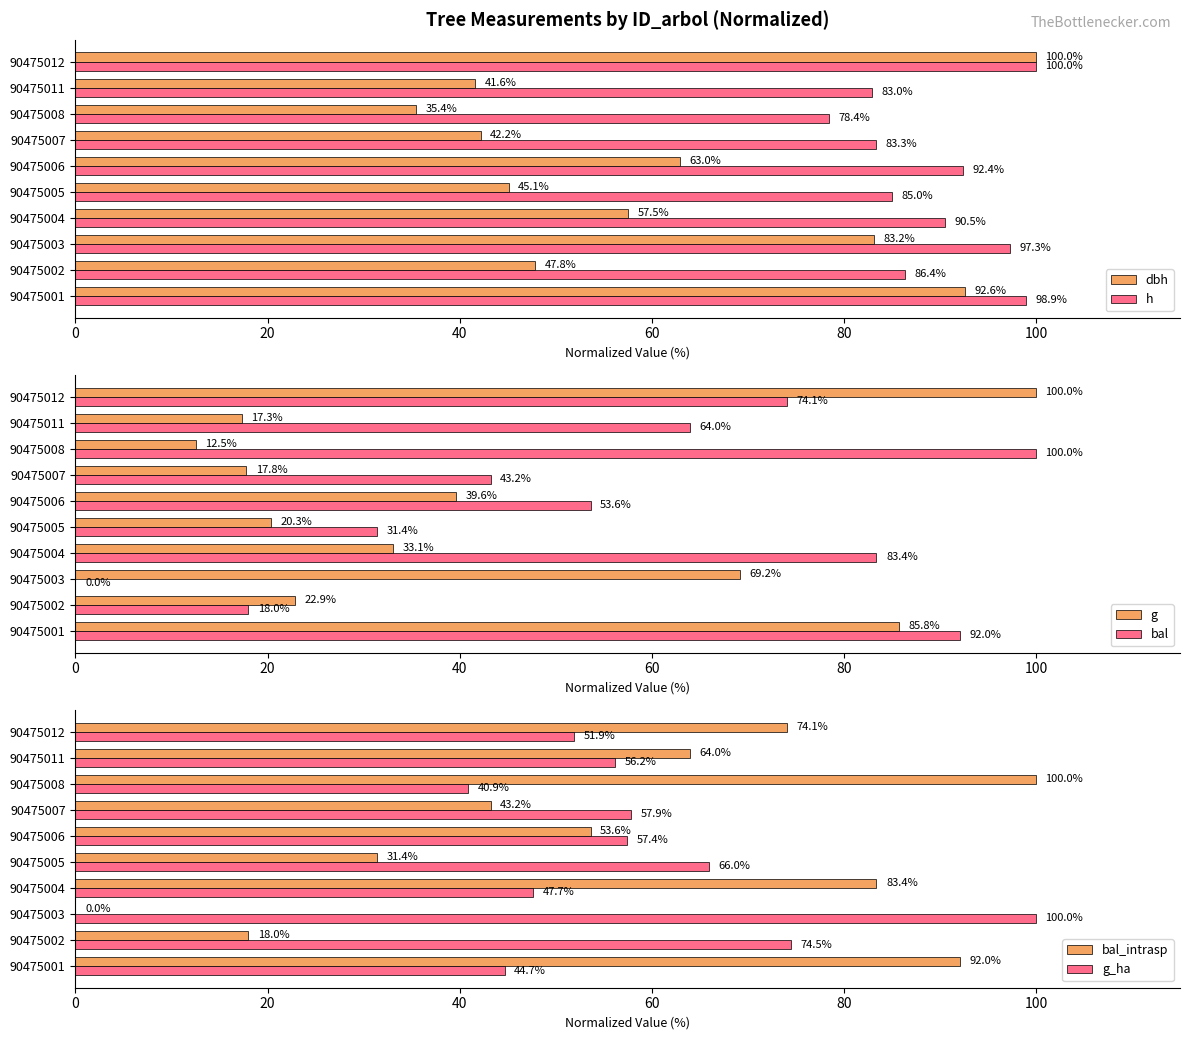

The value of dbh at 90475011 is 68.2. True or false?

False